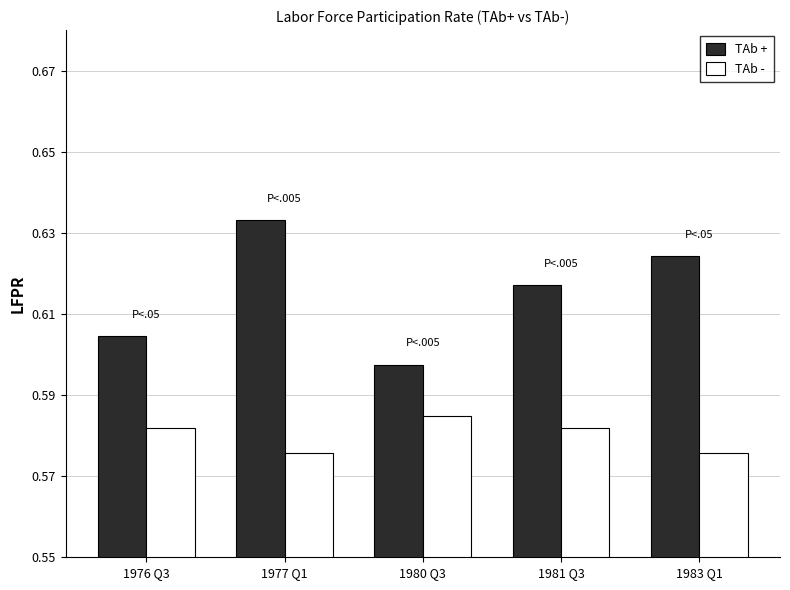

What is the label of the 3rd bar from the left?

1980 Q3